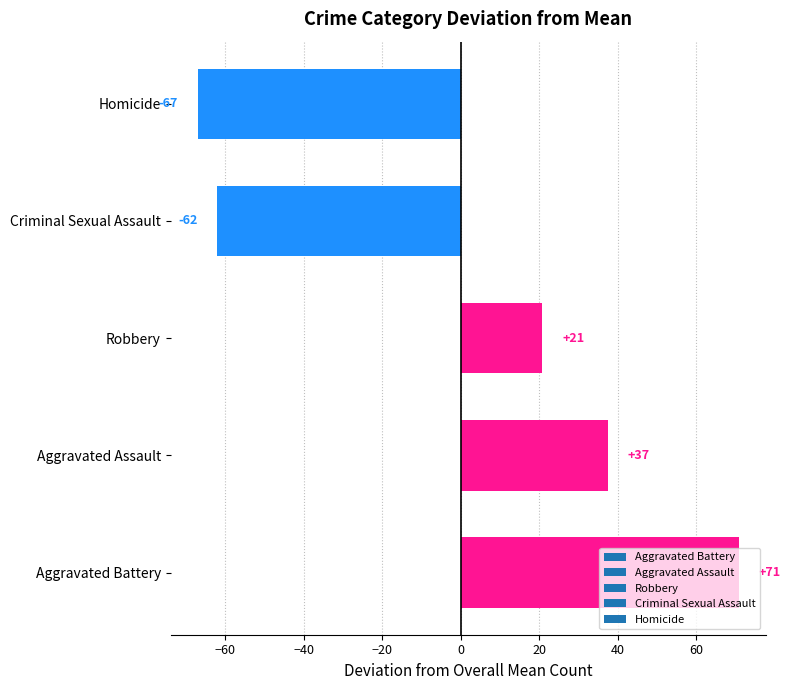

The chart shows a value of -31.8 at Homicide. True or false?

False